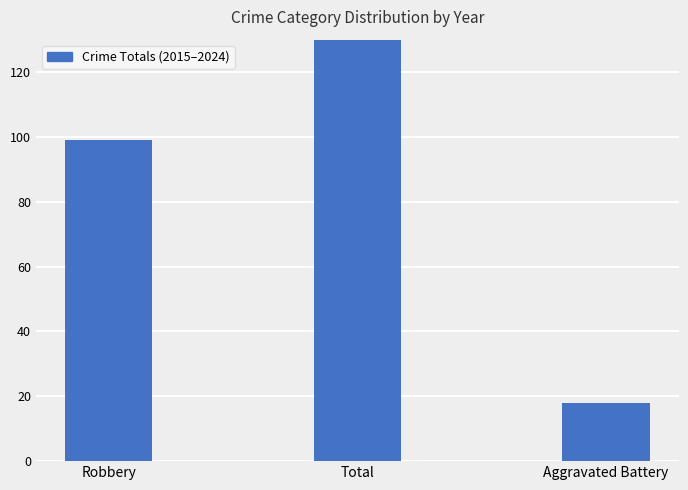

What is the ratio of the value at Robbery to the value at Aggravated Battery?

5.5